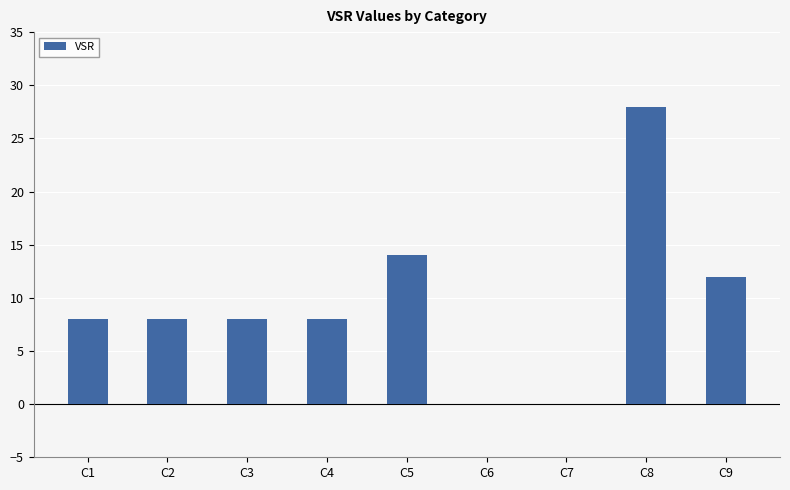

Reading left to right, what are all the values shown in this chart?

8	8	8	8	14	0	0	28	12